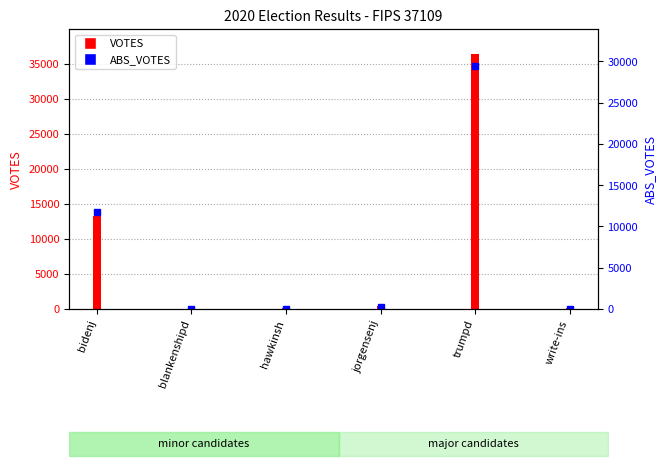

List the labels in order of value, largest first.

trumpd, bidenj, jorgensenj, hawkinsh, blankenshipd, write-ins